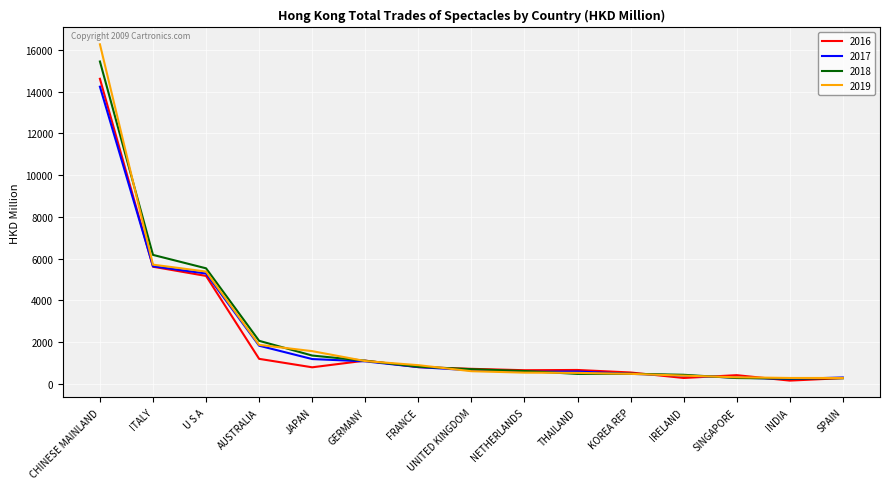

What is the total value across all series at CHINESE MAINLAND?

60559.1